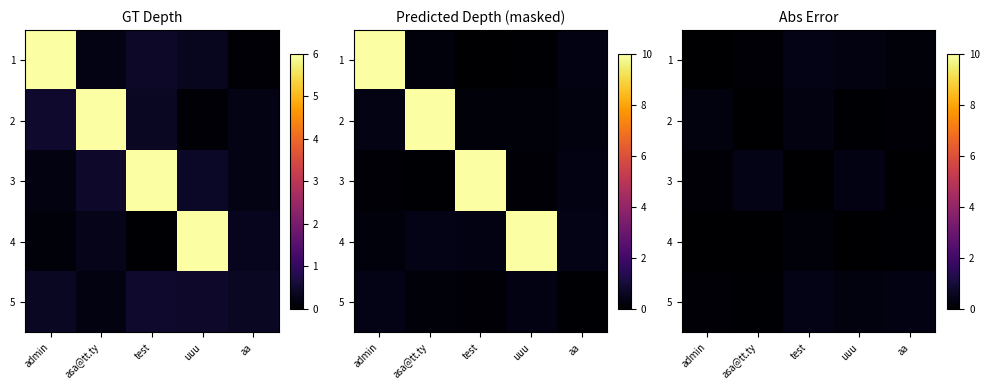

What is the spread (max minus min) of values at admin?

0.3